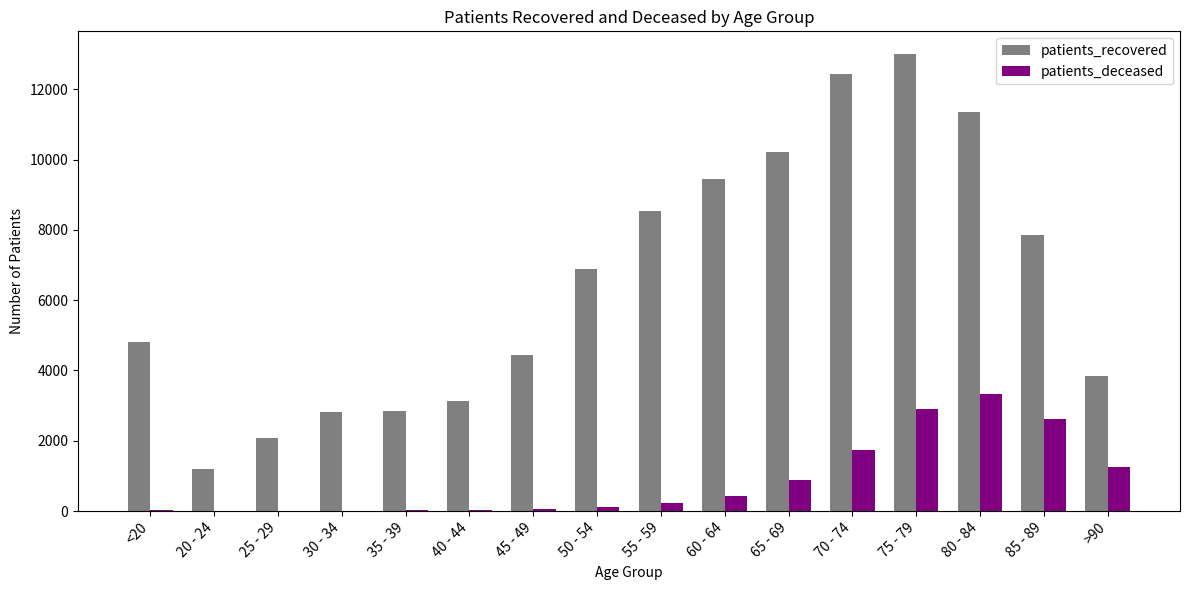

The value of patients_recovered at 30 - 34 is 4949. True or false?

False